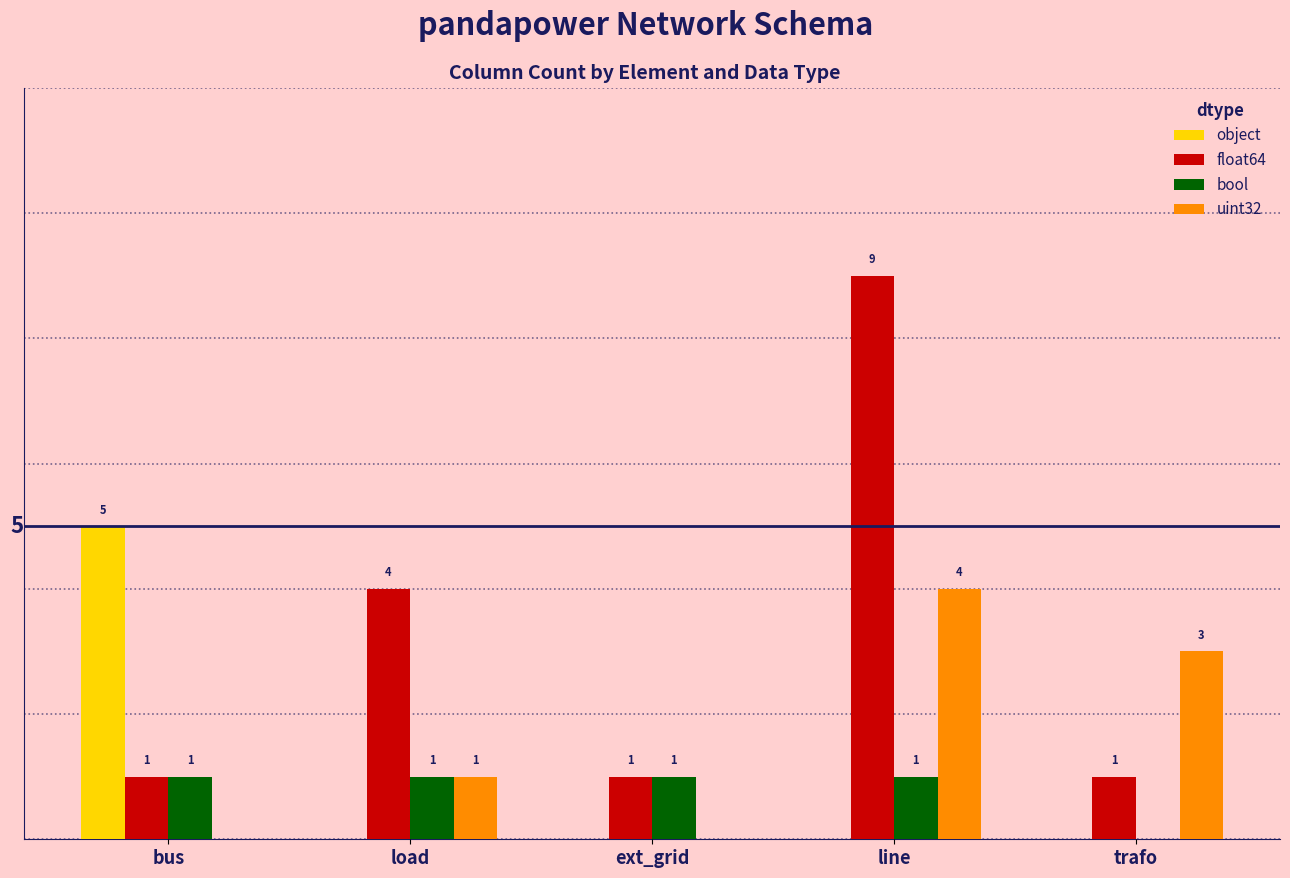

Between bus and ext_grid, which series saw the biggest shift?

object